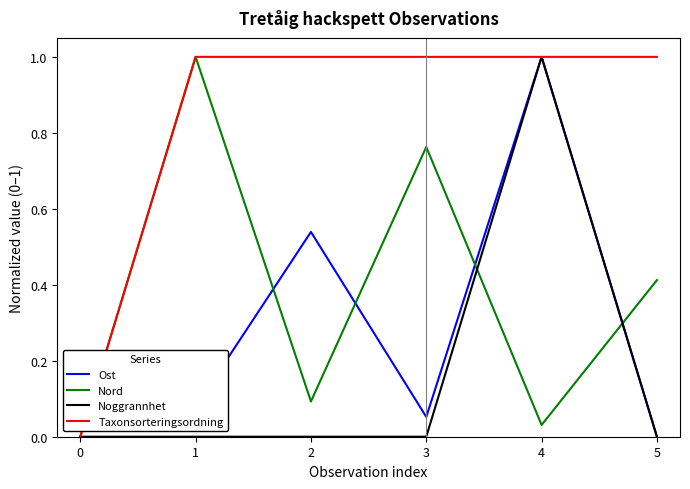

What is the spread (max minus min) of values at 3?

1.0